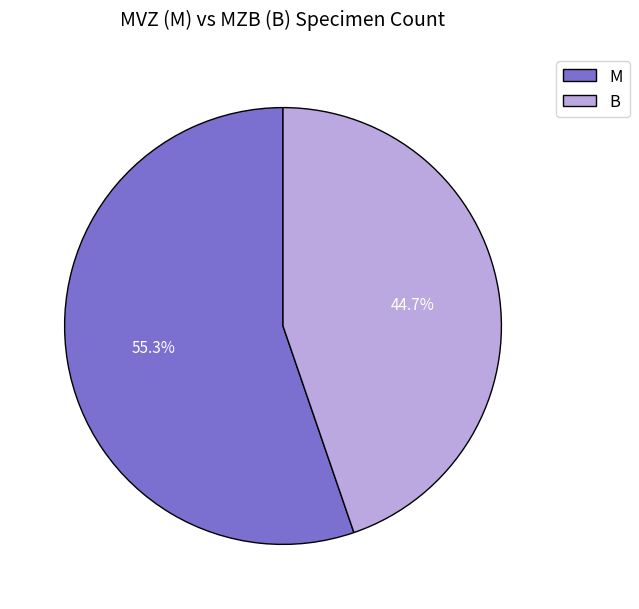

To the nearest percent, what portion does B represent?

45%